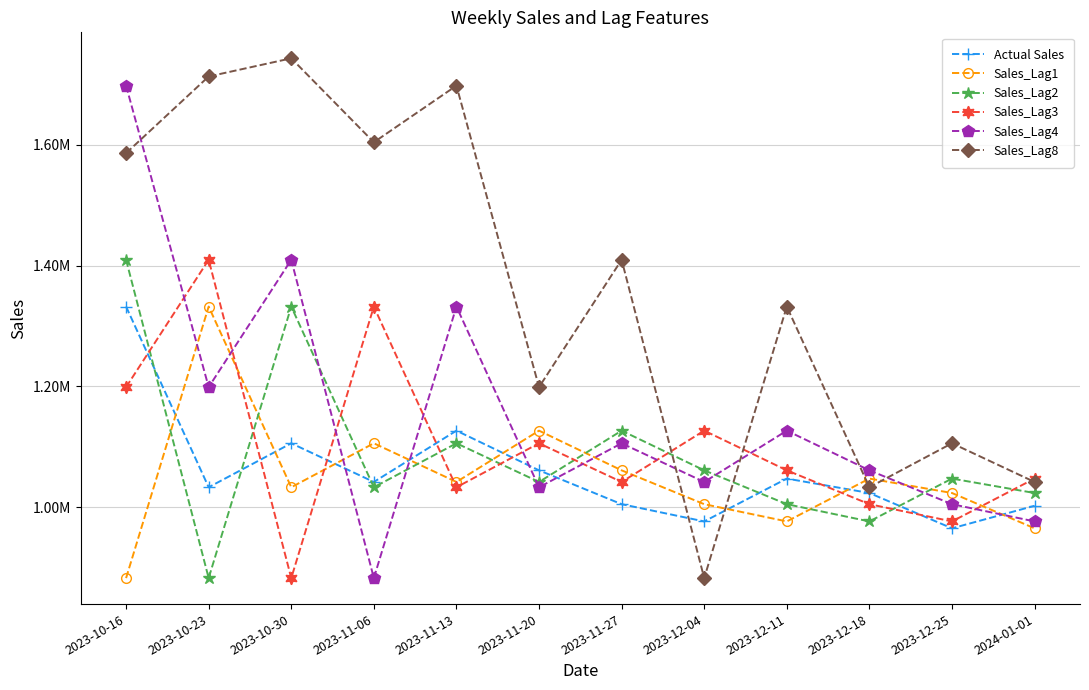

Which series ends up on top after the final intersection of Sales_Lag2 and Sales_Lag8?

Sales_Lag8